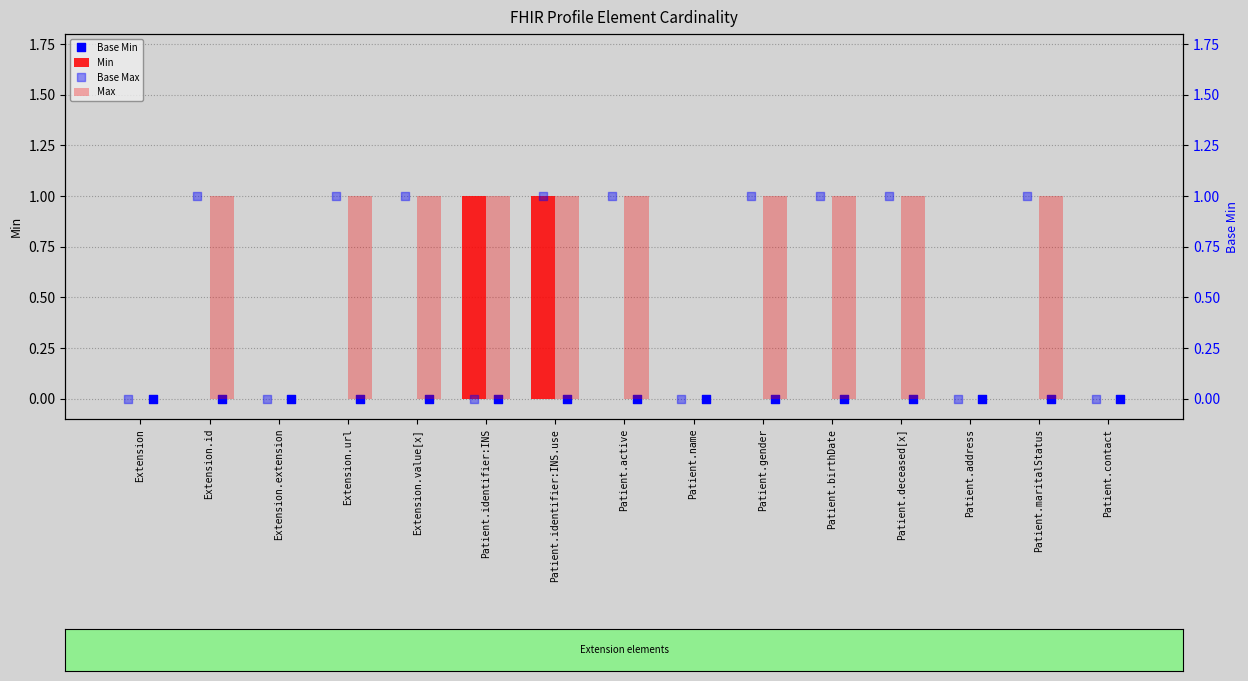

Which series contains the lowest Y value?

Min